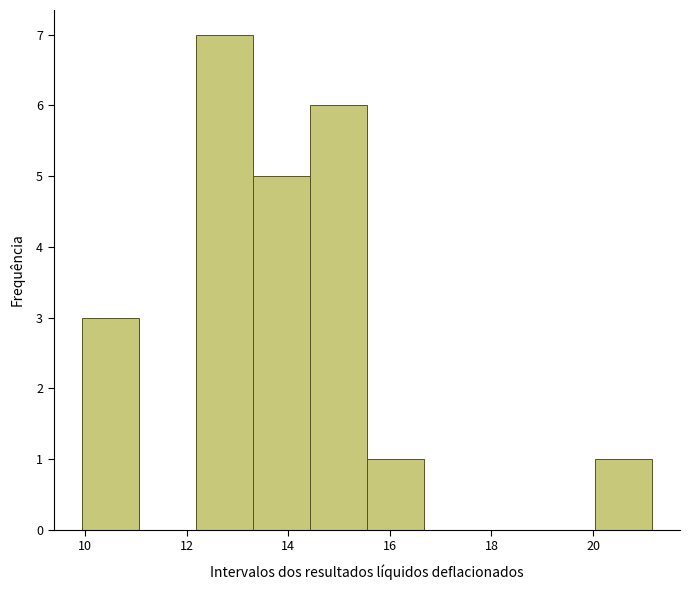

Reading left to right, list every bar in this chart as the range it spans on the x-axis followed by its height. Neither the bar edges nor the heights are printed on the chart, so give them approximately, as read against the axes.

10.0 to 11.0: 3
11.0 to 12.2: 0
12.2 to 13.4: 7
13.4 to 14.4: 5
14.4 to 15.6: 6
15.6 to 16.6: 1
16.6 to 17.8: 0
17.8 to 19.0: 0
19.0 to 20.0: 0
20.0 to 21.2: 1